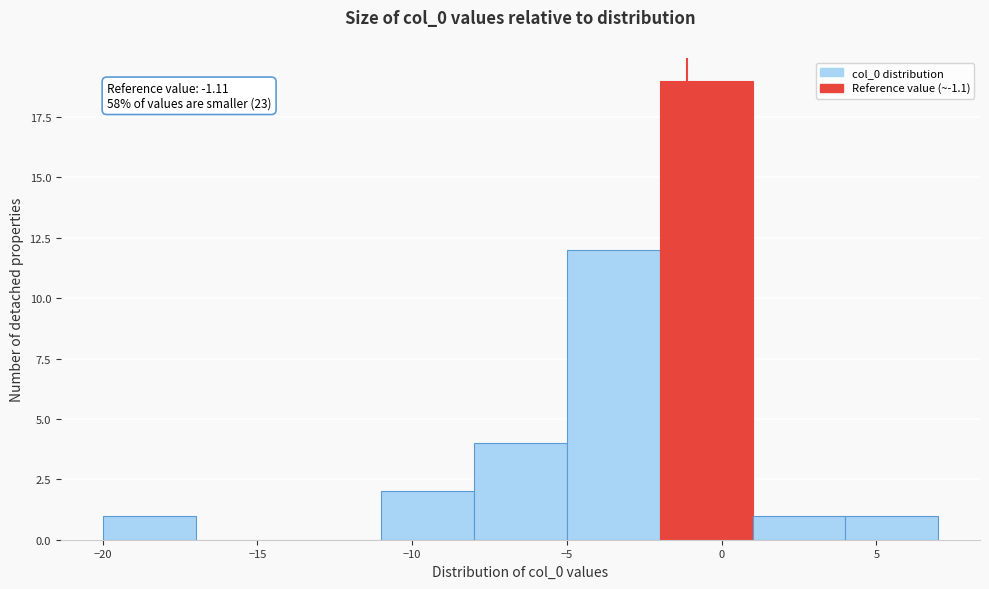

Over which range of the x-axis is the bar tallest?

-2 to 1